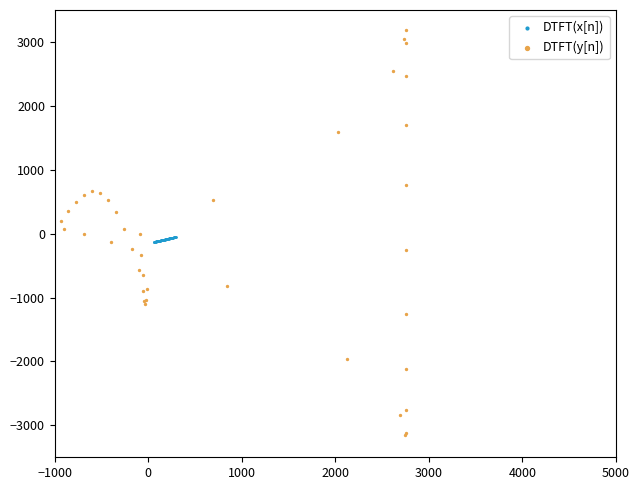

Which series has the widest spread of Y values?

DTFT(y[n])